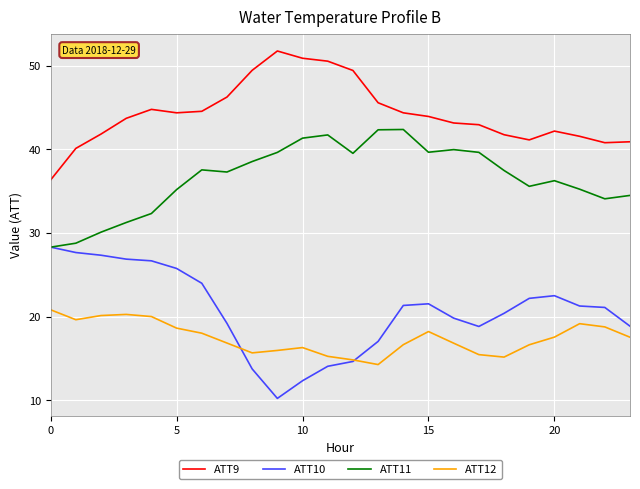

True or false: ATT9 and ATT10 cross at least once.

False